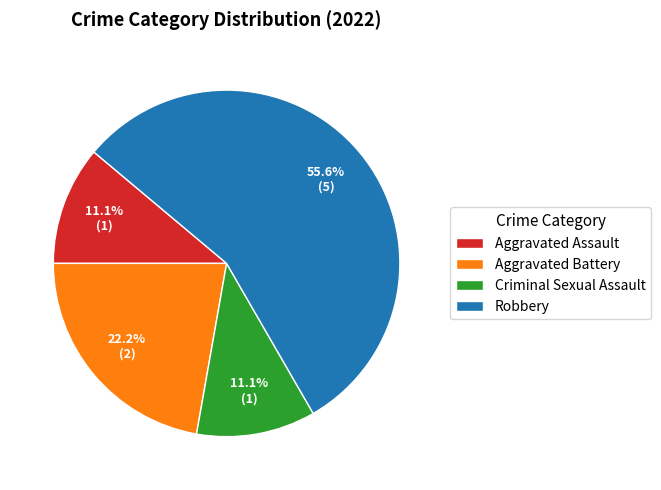

How much of the chart is everything except Robbery?

44.4%